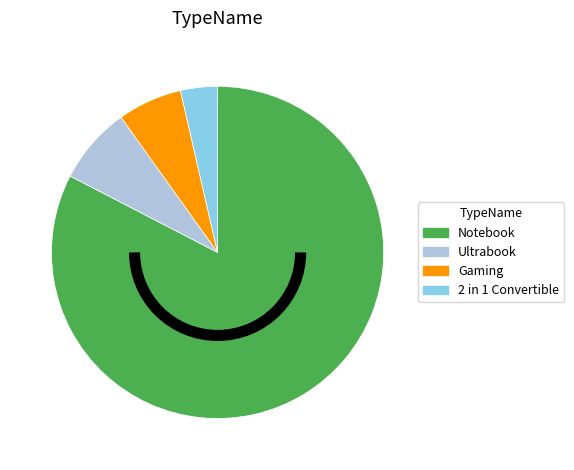

Does any single category account for the majority?

Yes